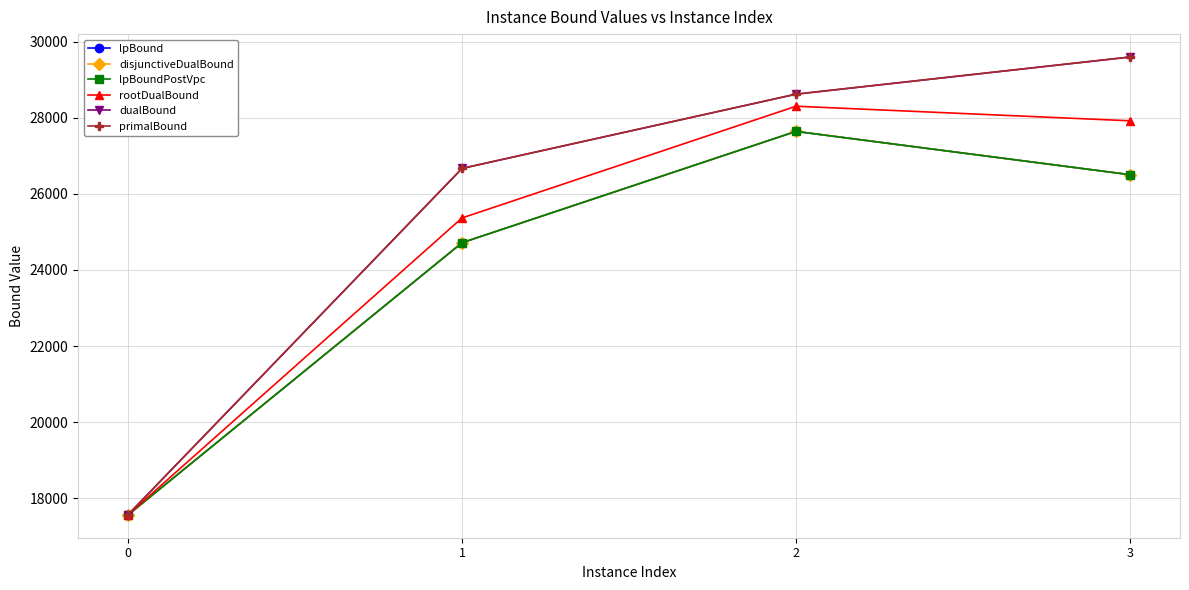

Does the chart have visible grid lines?

Yes